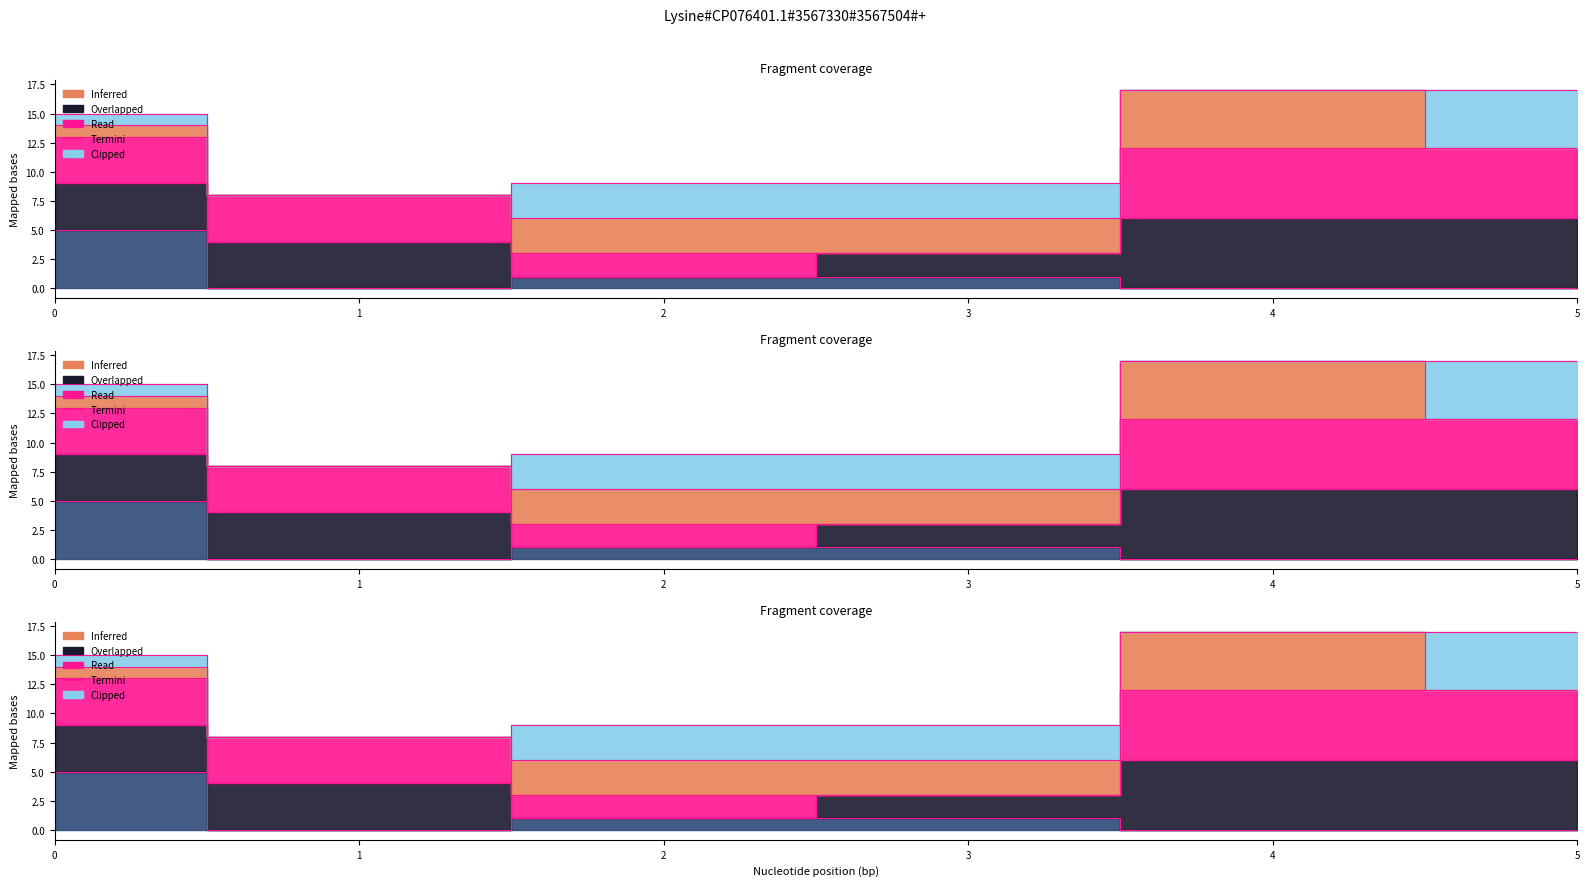

What is the difference between the maximum and minimum values?

10